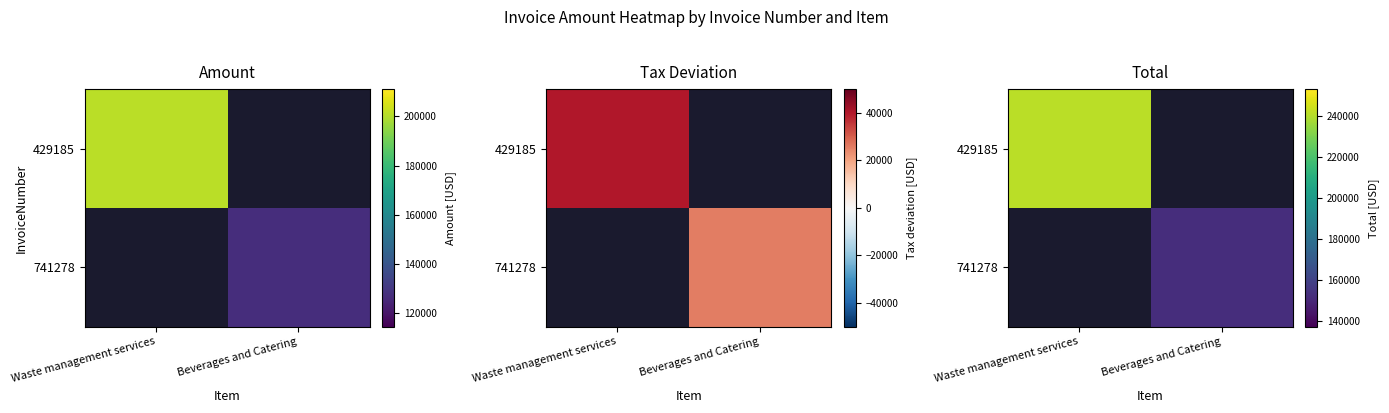

At how many categories does at least one series exceed 218510?

1